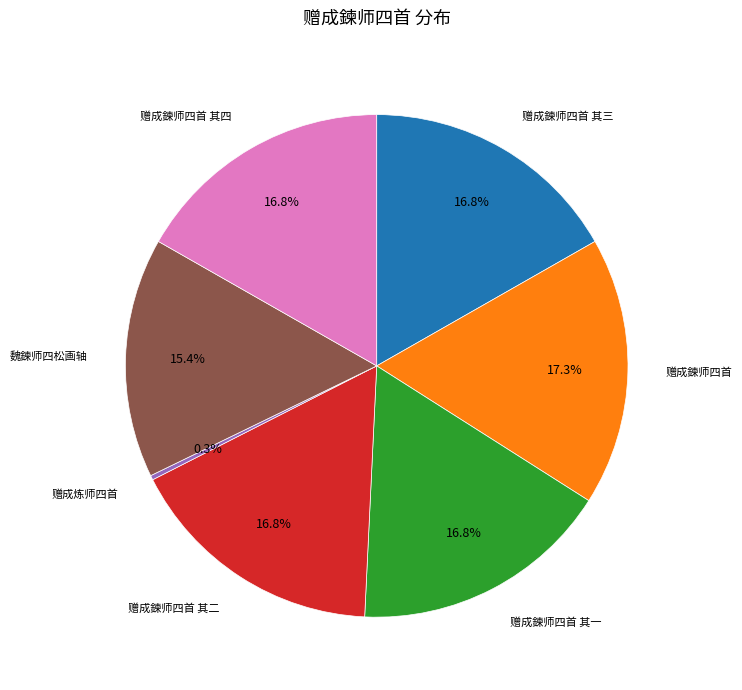

Does 赠成鍊师四首 represent more than half of the total?

No